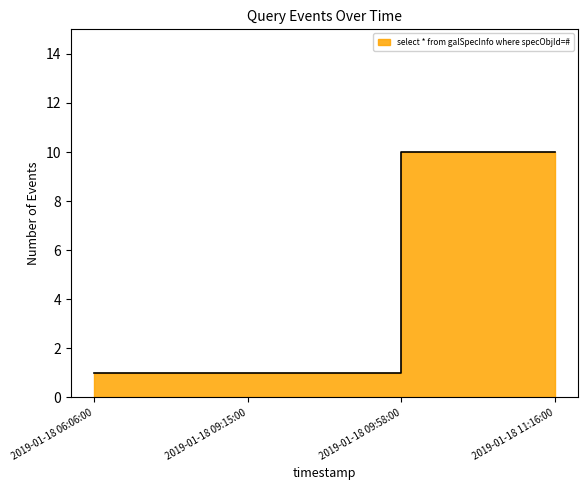

What is the change in value from 2019-01-18 09:15:00 to 2019-01-18 09:58:00?

+9